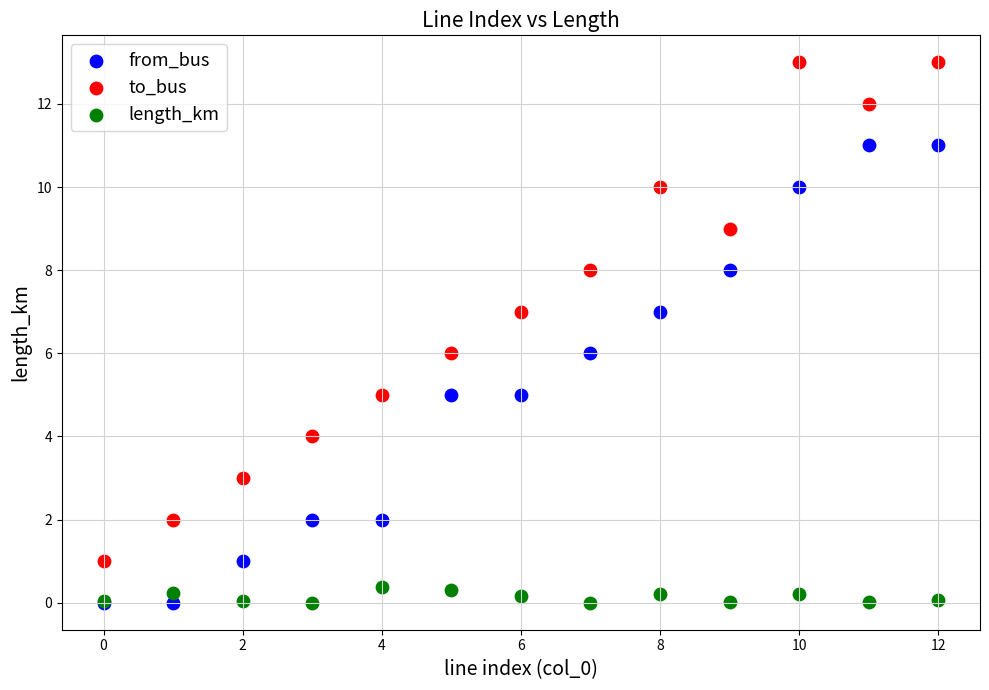

Which series has the widest spread of Y values?

to_bus